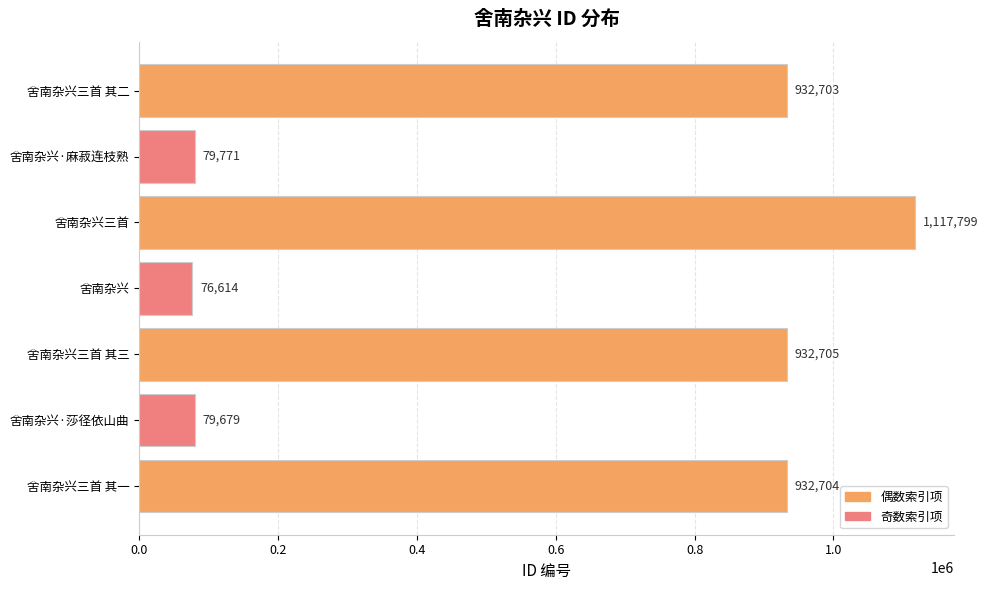

What is the average value?

593139